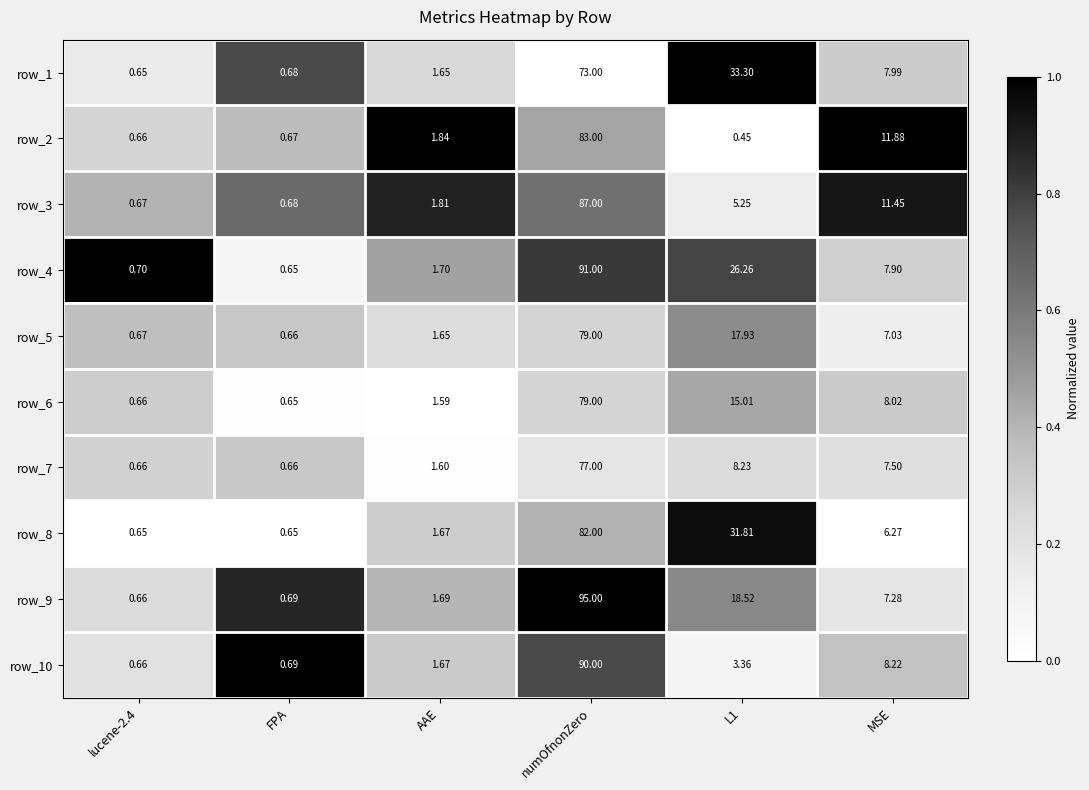

At which category does the chart reach its peak across all series?

numOfnonZero